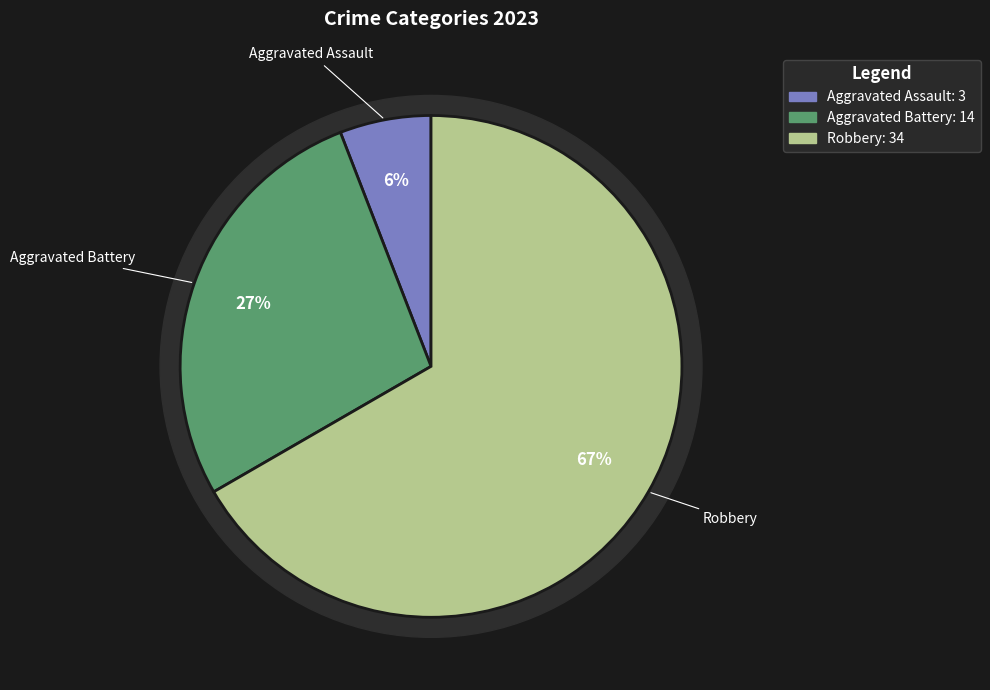

To the nearest percent, what portion does Aggravated Battery represent?

27%